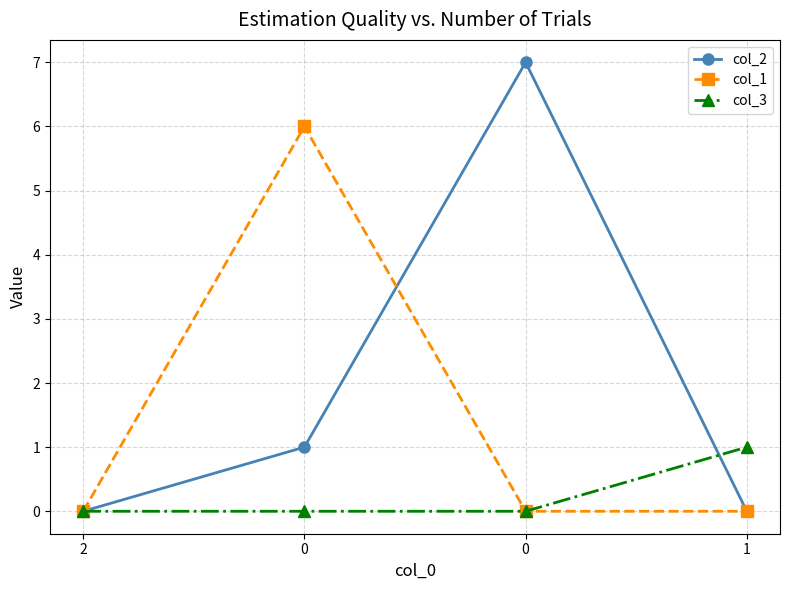

List the labels in order of col_3 value, smallest first.

2, 0, 0, 1